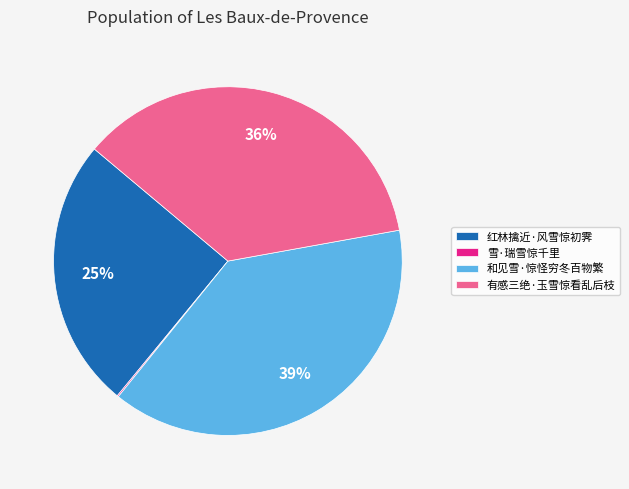

To the nearest percent, what is the average slice percentage?

25%